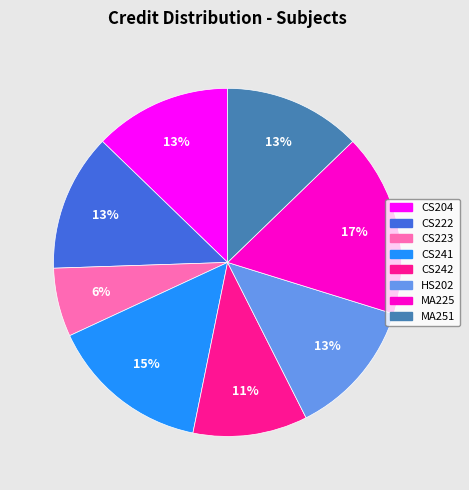

Is it true that CS241 is 2% of the pie?

False